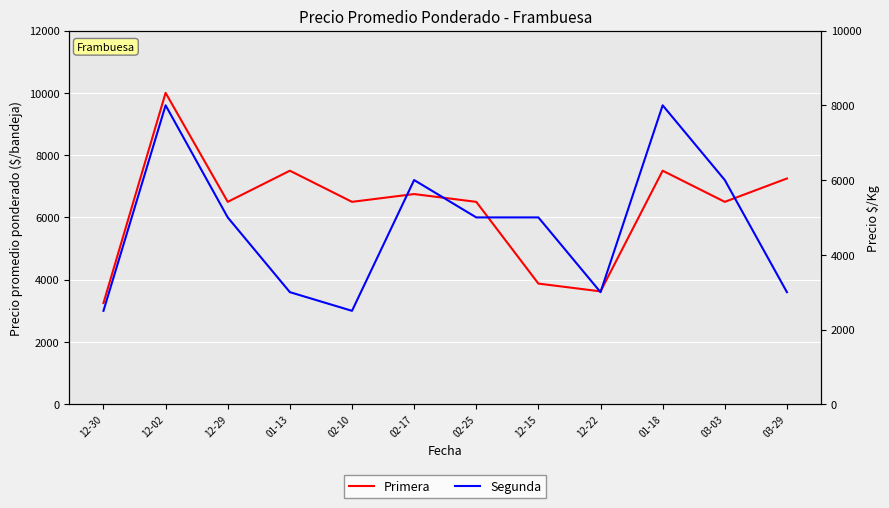

Which category has the highest value in the Segunda series?

12-02